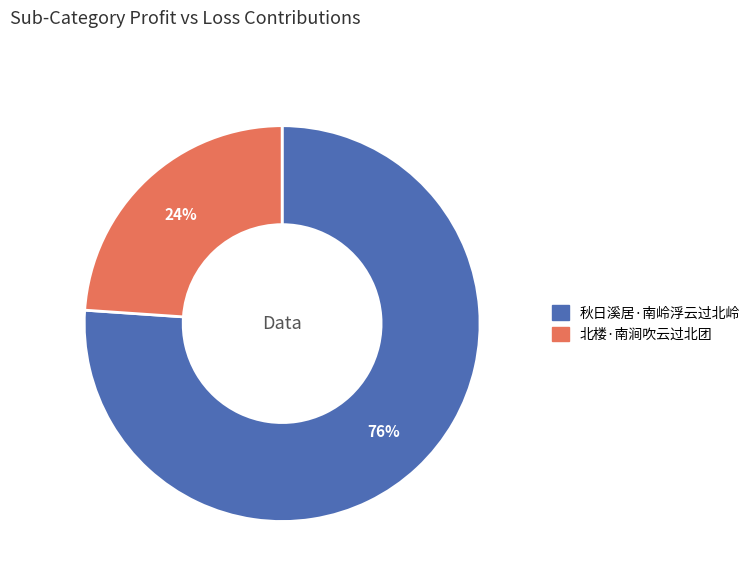

Do 秋日溪居·南岭浮云过北岭 and 北楼·南涧吹云过北团 together represent more than half of the pie?

Yes